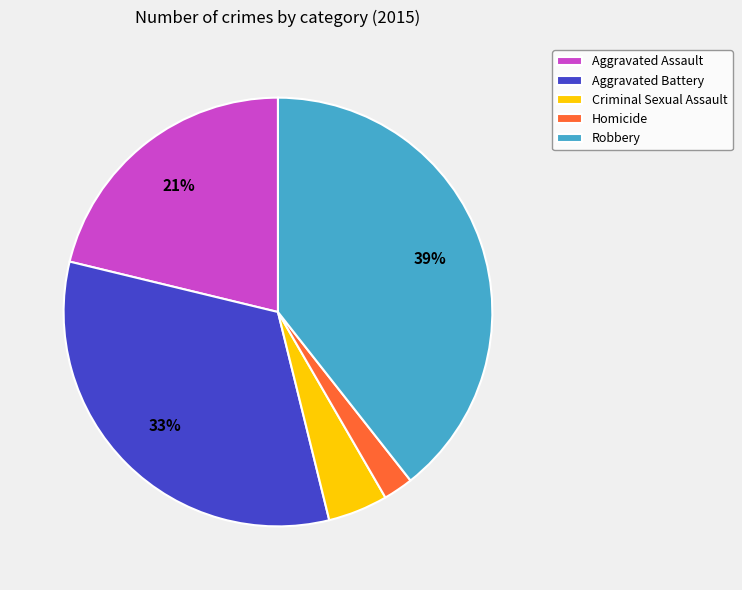

Combined, do Criminal Sexual Assault and Robbery account for over 50%?

No